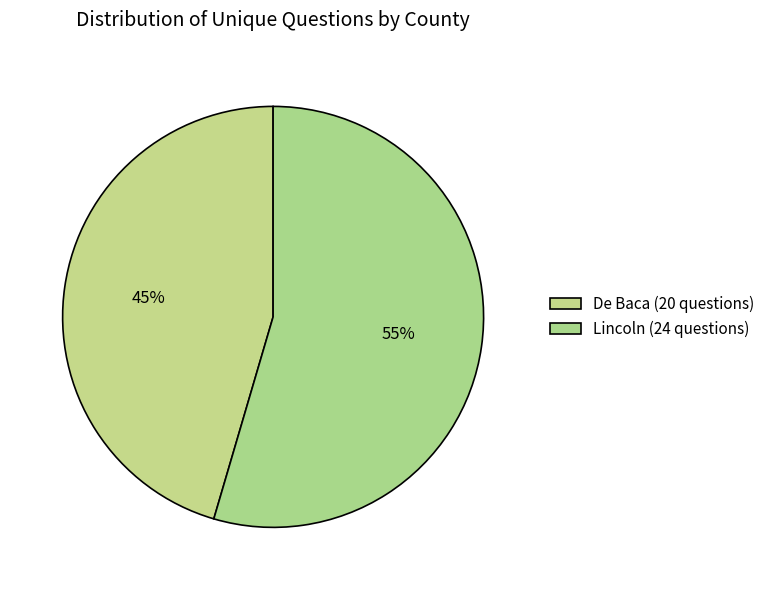

What is the ratio of the value at De Baca to the value at Lincoln?

0.8